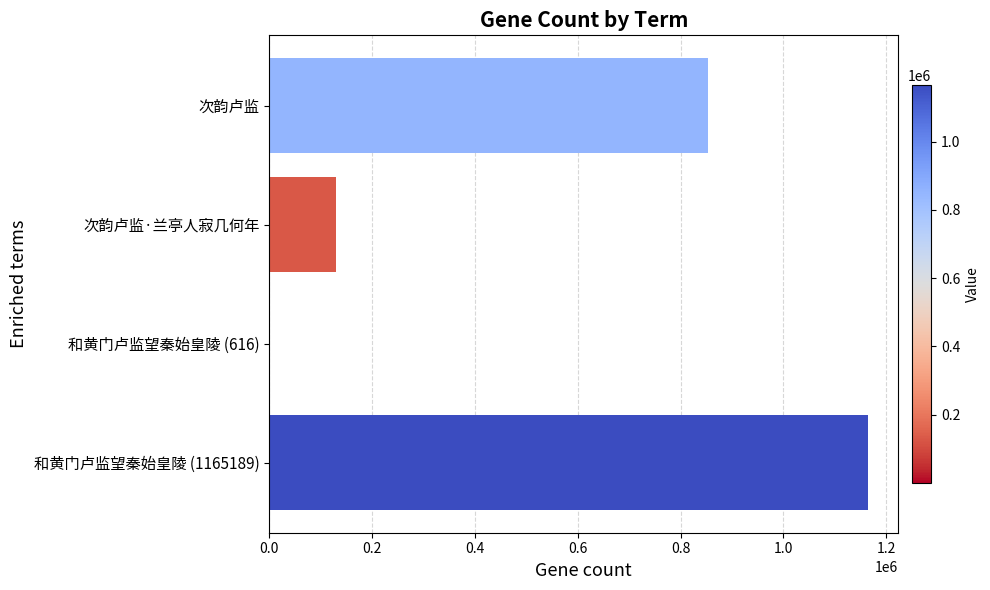

What is the greatest value displayed?

1165189